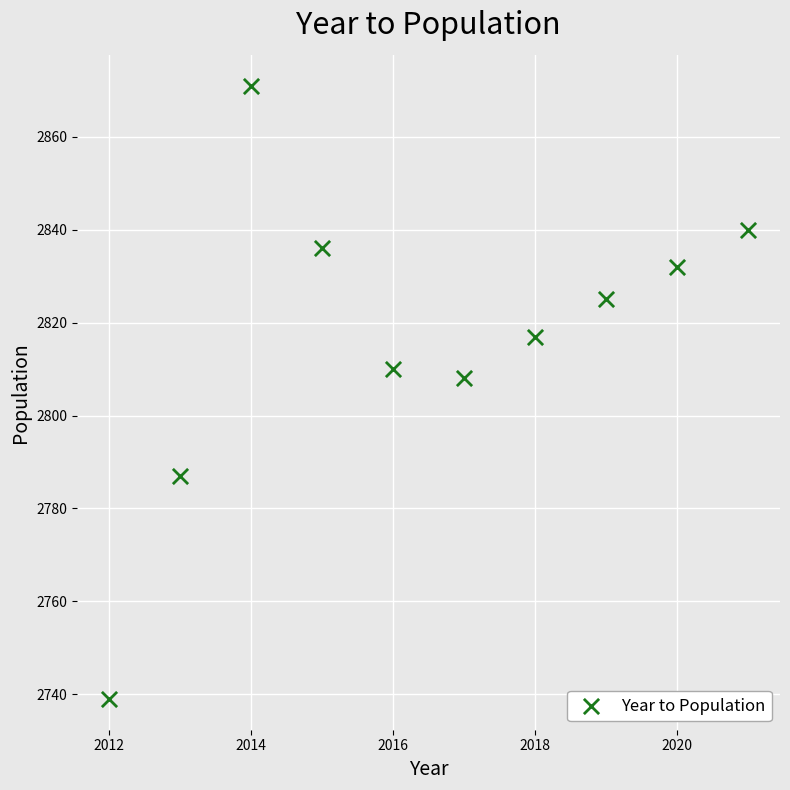

What is the range of X values (max minus min)?

9